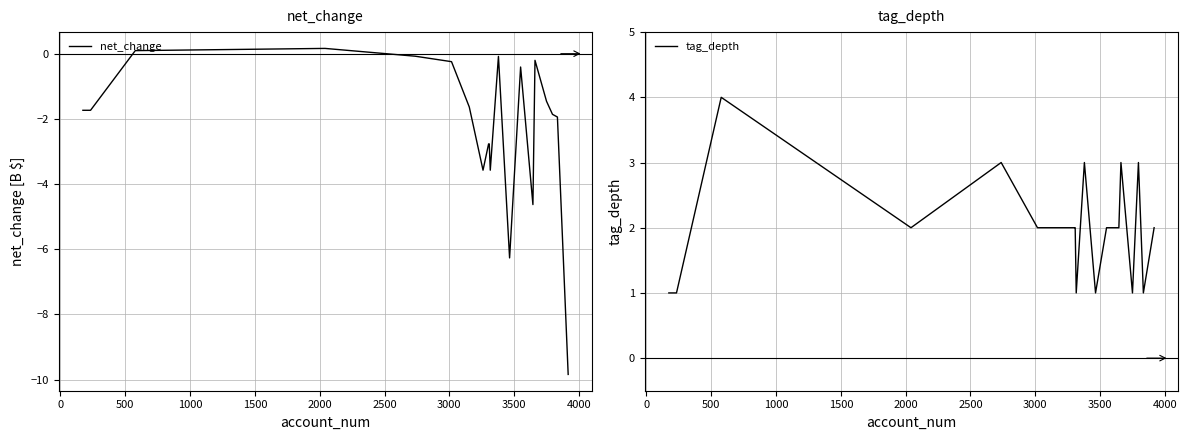

List the series in order of their overall mean, lowest first.

net_change, tag_depth